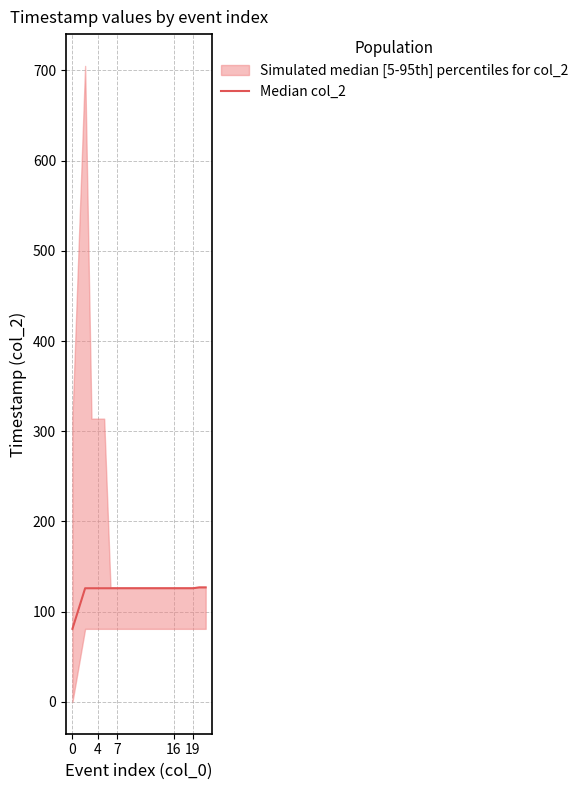

How many values exceed 126?

2